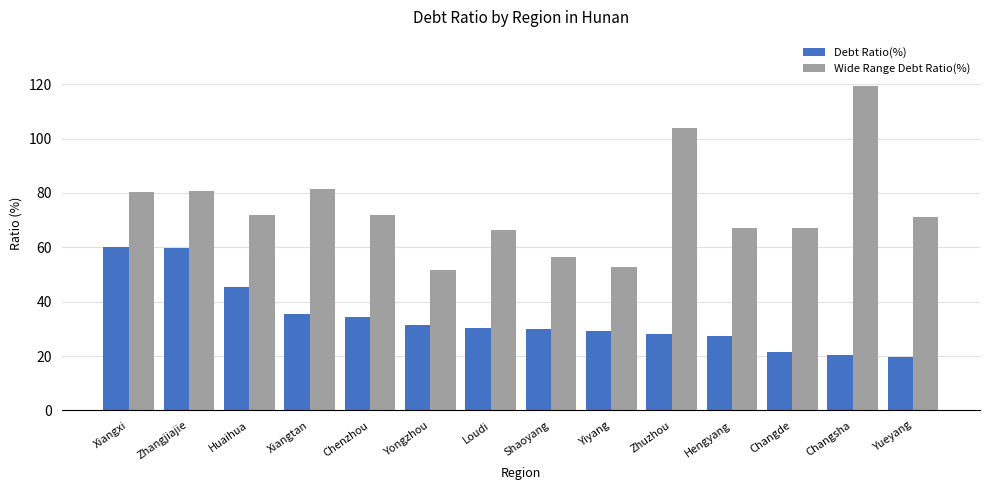

Between Xiangxi and Loudi, which series saw the biggest shift?

Debt Ratio(%)